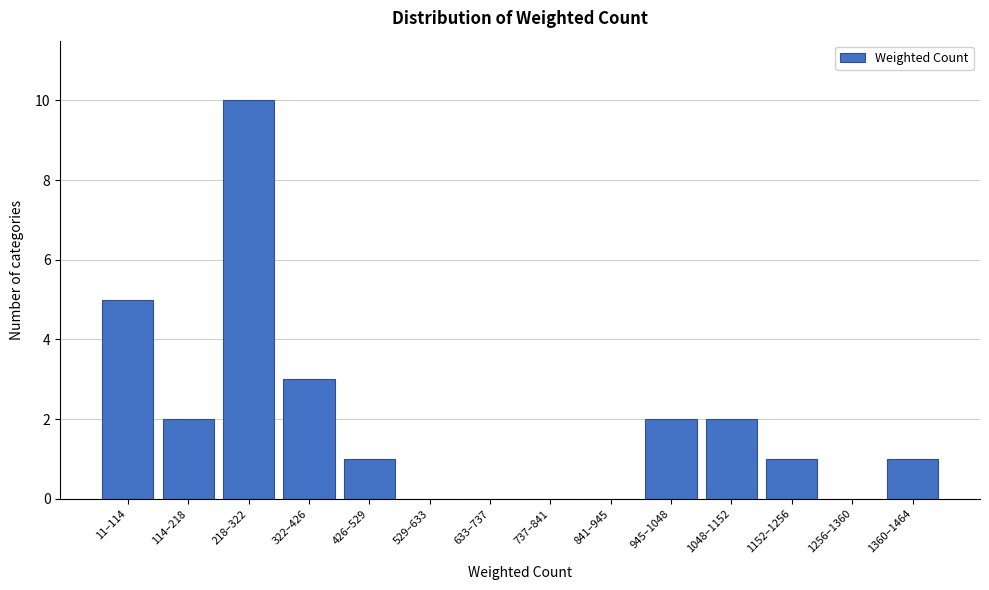

Reading left to right, transcribe all the data shown in this chart.

11–114=5	114–218=2	218–322=10	322–426=3	426–529=1	529–633=0	633–737=0	737–841=0	841–945=0	945–1048=2	1048–1152=2	1152–1256=1	1256–1360=0	1360–1464=1